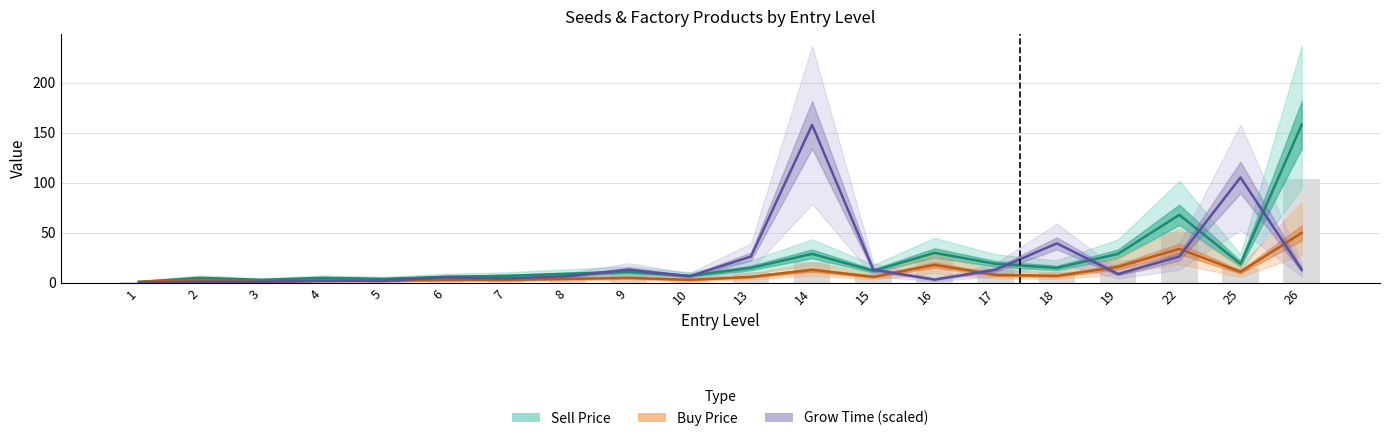

What is the lowest value of the Sell Price series?

1.0